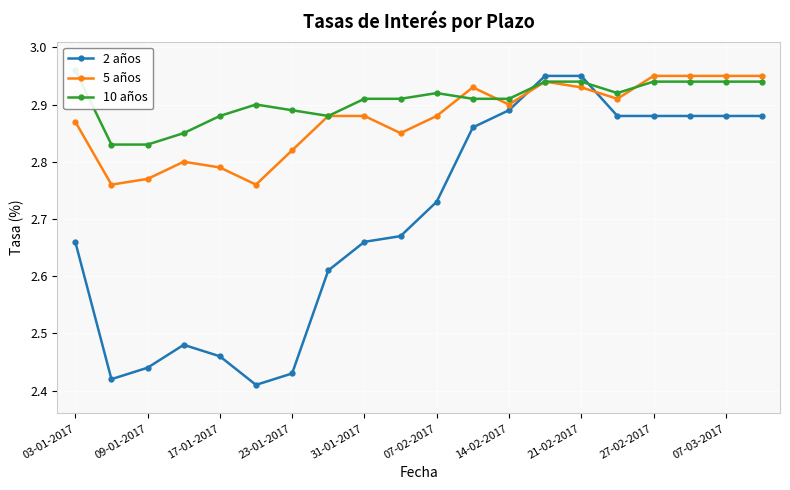

True or false: 5 años has more than 1 points higher than both neighbors.

True